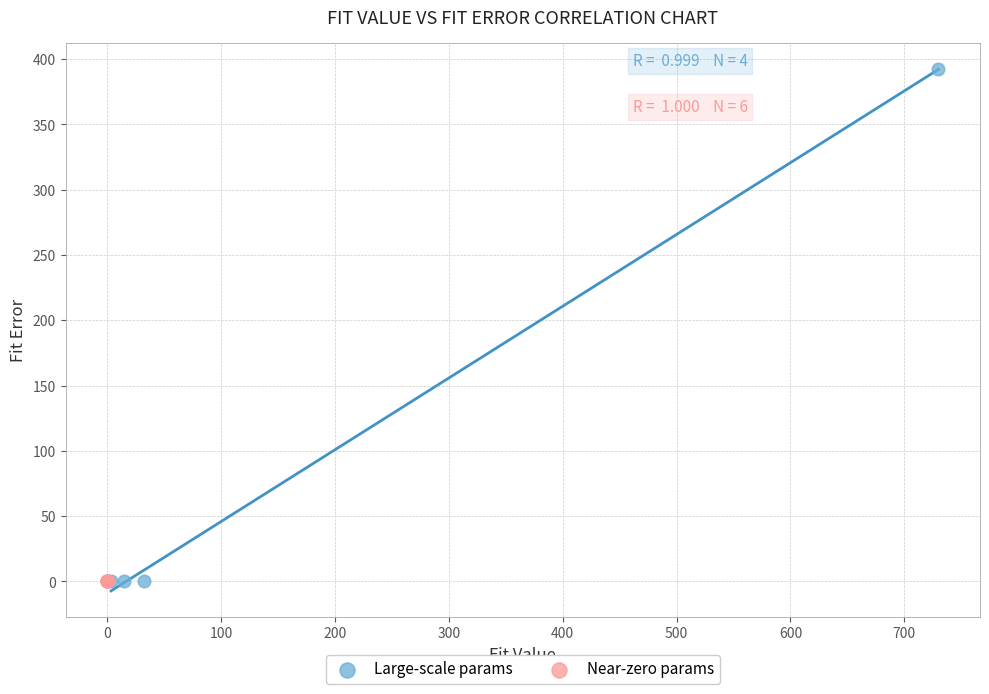

Which series has the widest spread of Y values?

Large-scale params